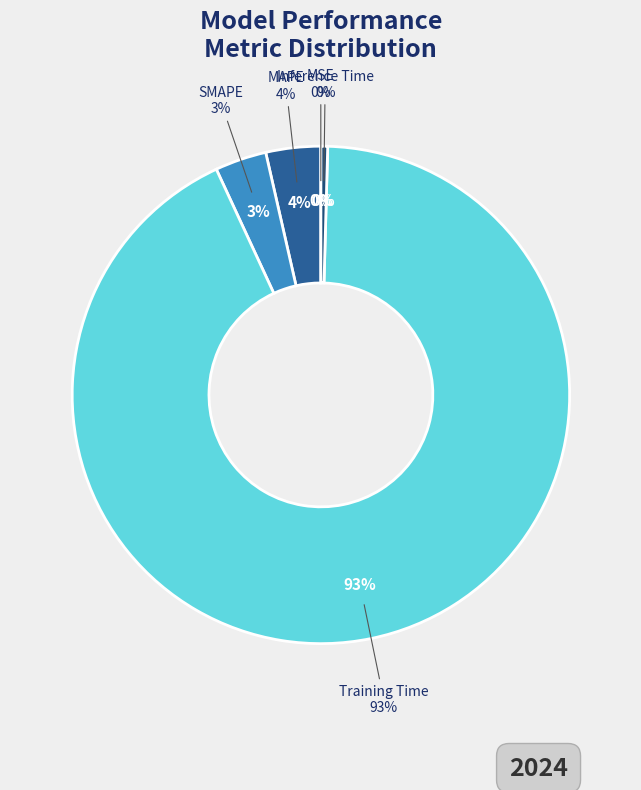

Count the number of slices in the pie.

5